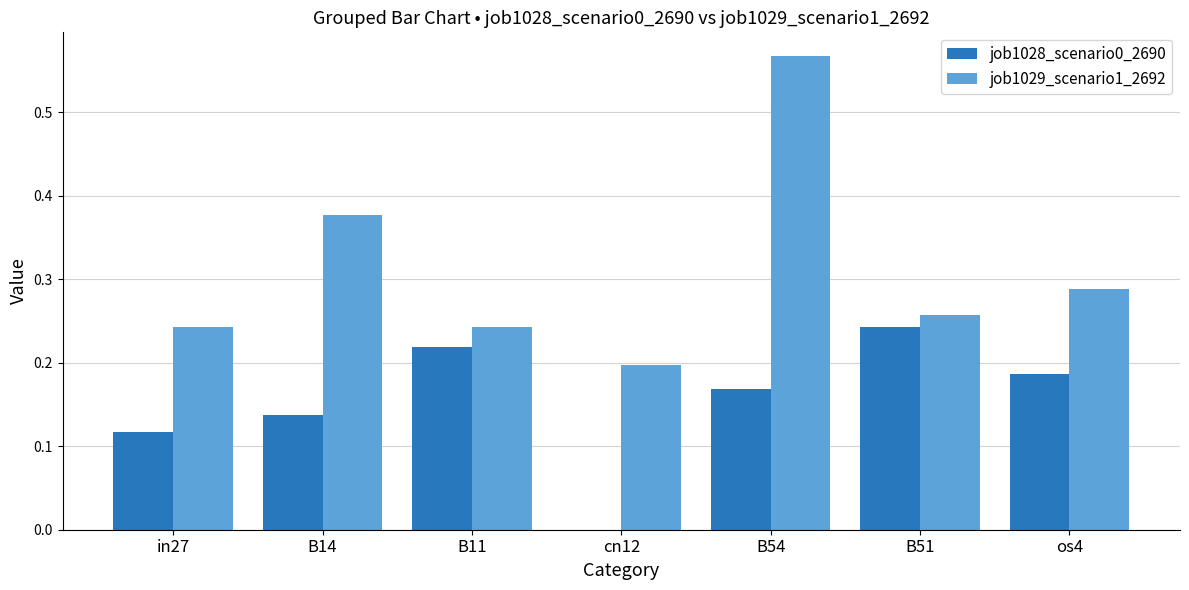

What is the sum of all job1028_scenario0_2690 values?

1.1